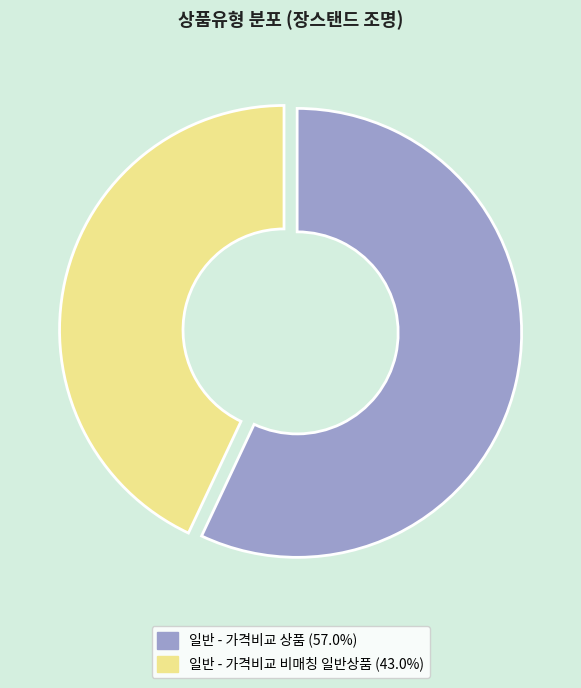

How many slices are in this pie chart?

2